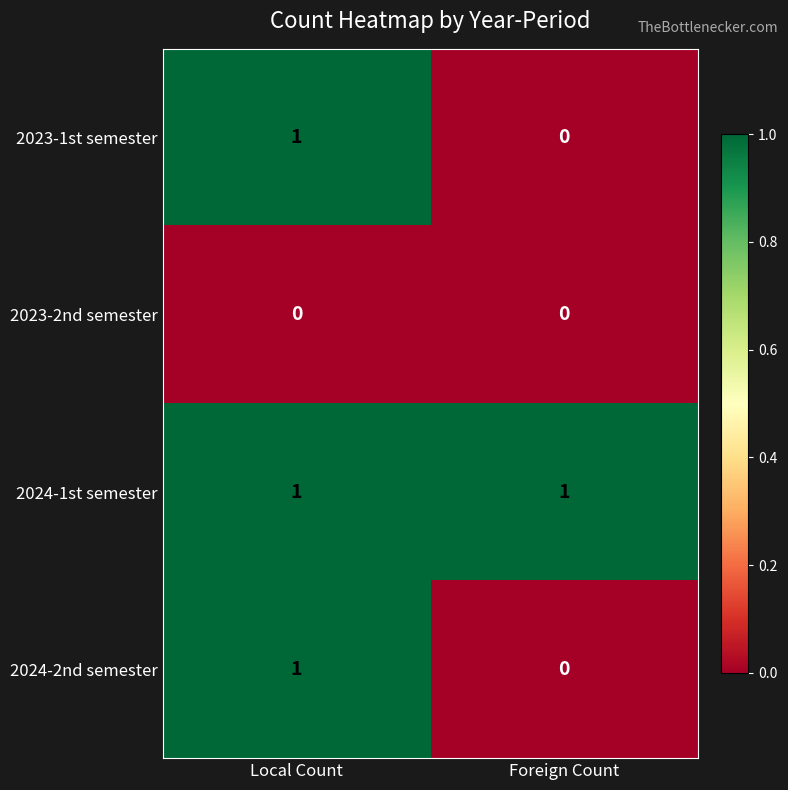

Reading left to right, list all the values displayed in this chart.

2023-1st semester: 1	0
2023-2nd semester: 0	0
2024-1st semester: 1	1
2024-2nd semester: 1	0